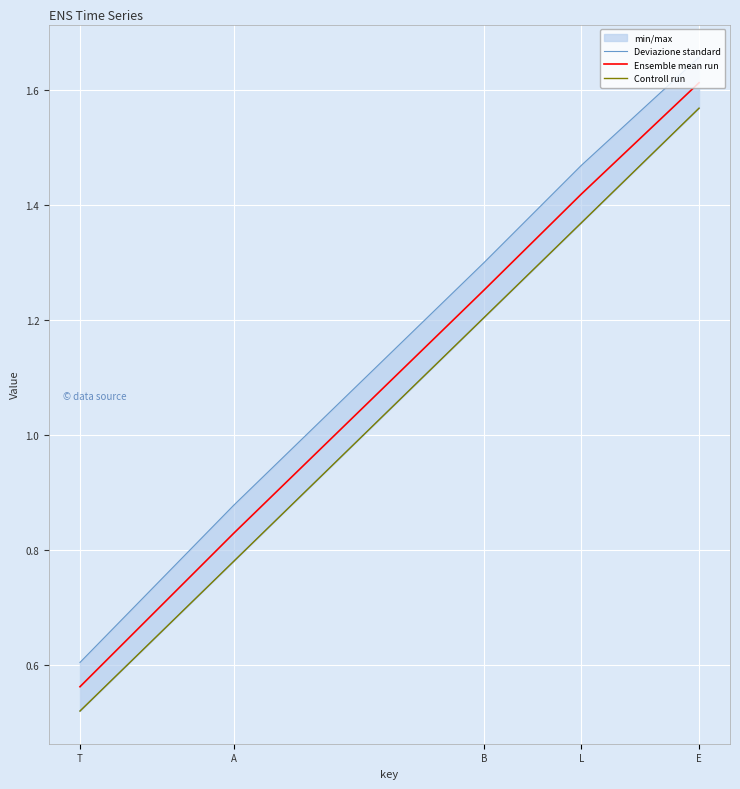

Rank the series at B from highest to lowest value.

Deviazione standard, Ensemble mean run, Controll run